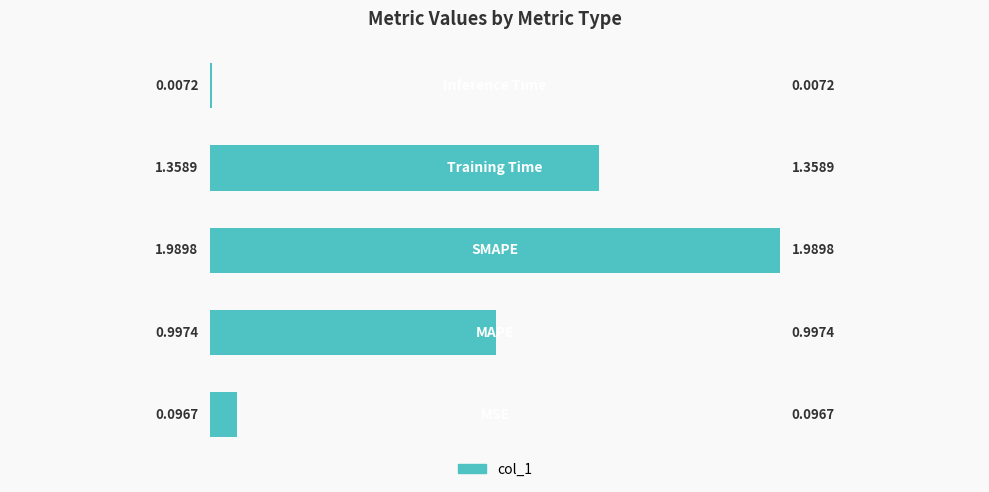

How many data points does each series have?

5